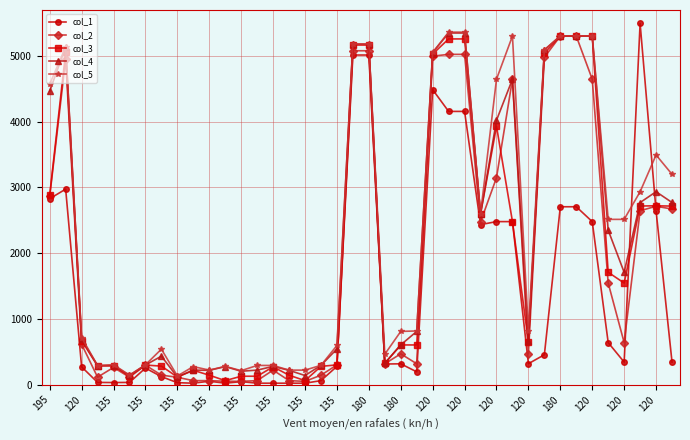

At how many categories does at least one series exceed 2055?

19